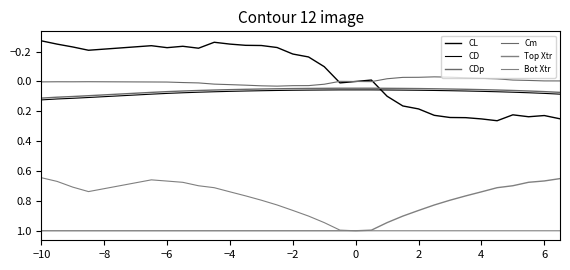

What is the lowest value of the CL series?

-0.3